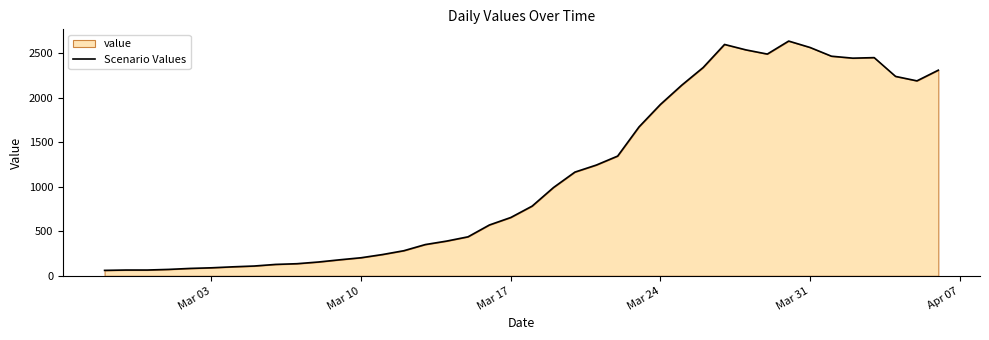

What is the difference between the maximum and minimum values?

2576